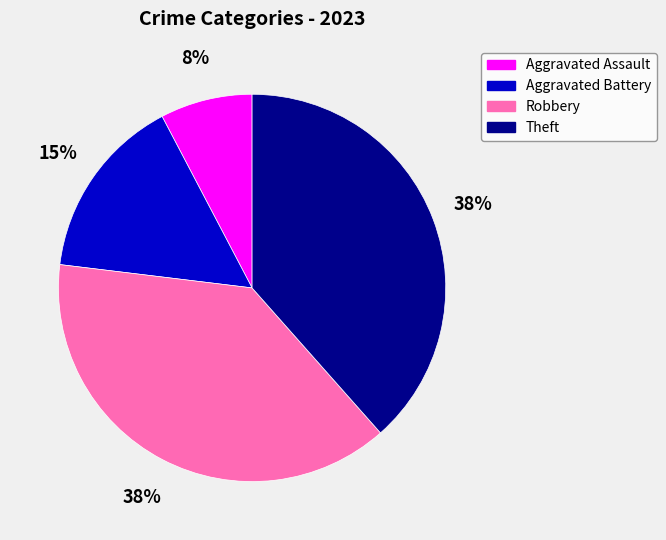

To the nearest percent, what is the combined percentage of Aggravated Assault and Theft?

46%